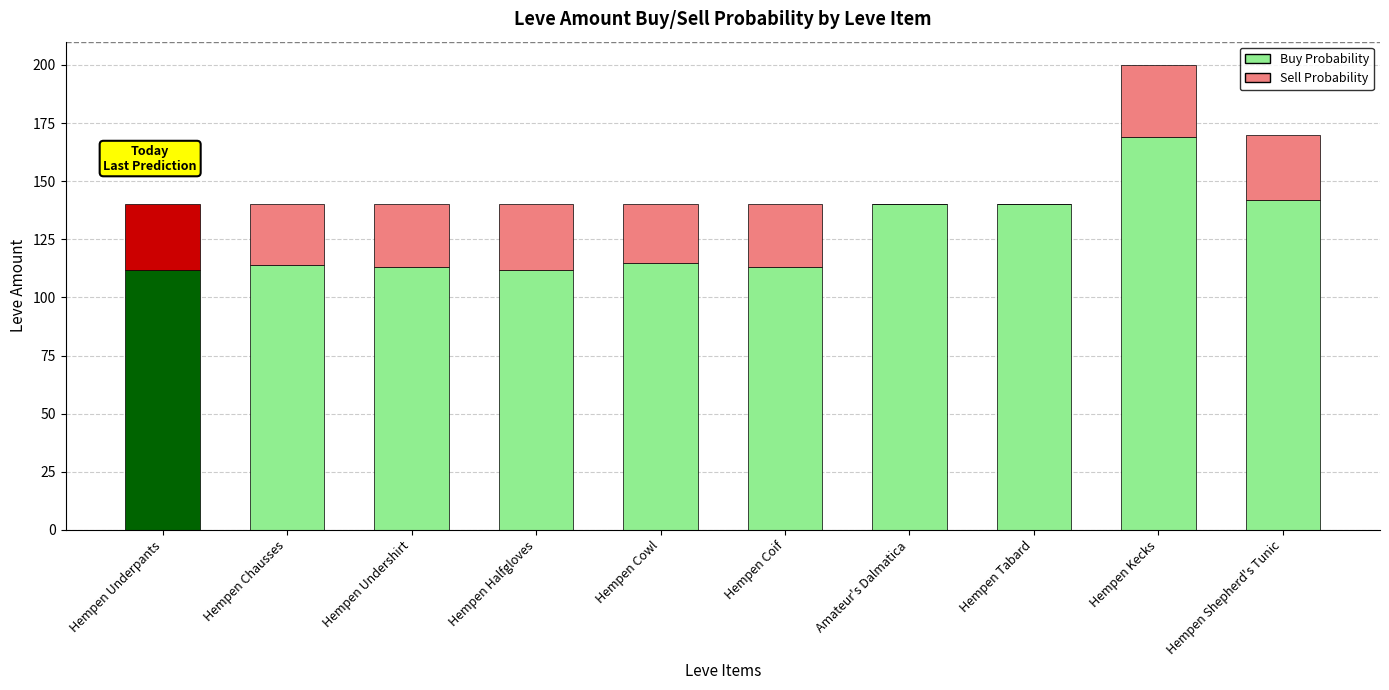

How many groups of bars are there?

10